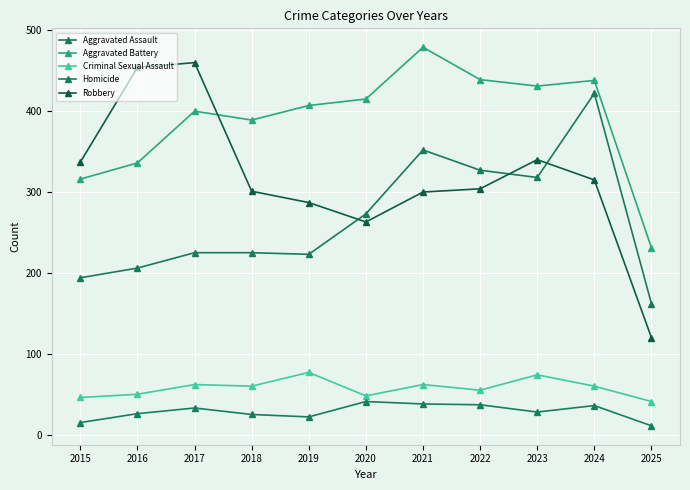

True or false: Aggravated Battery has a value of 389 at 2018.

True